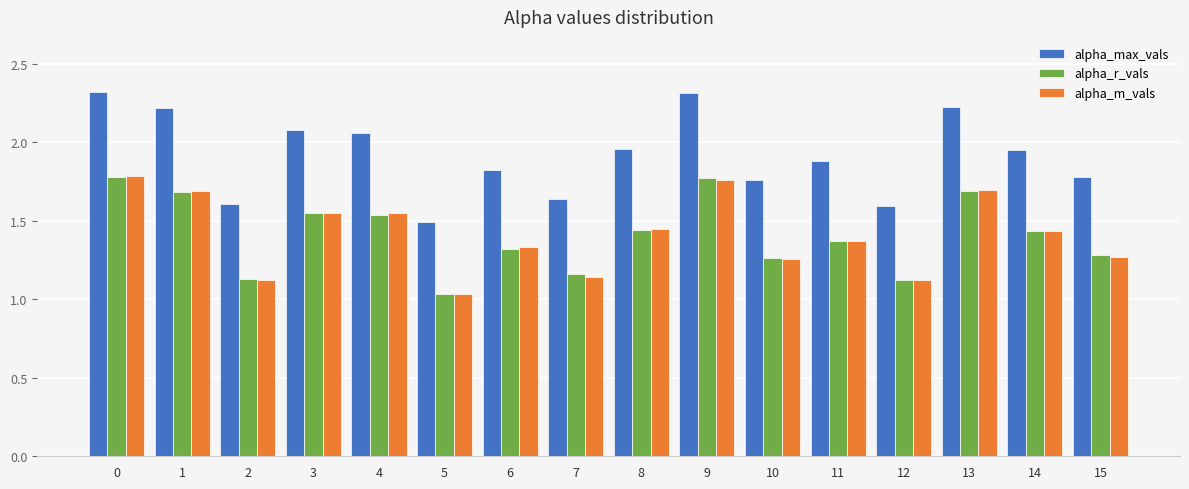

At which category does the chart reach its minimum across all series?

5